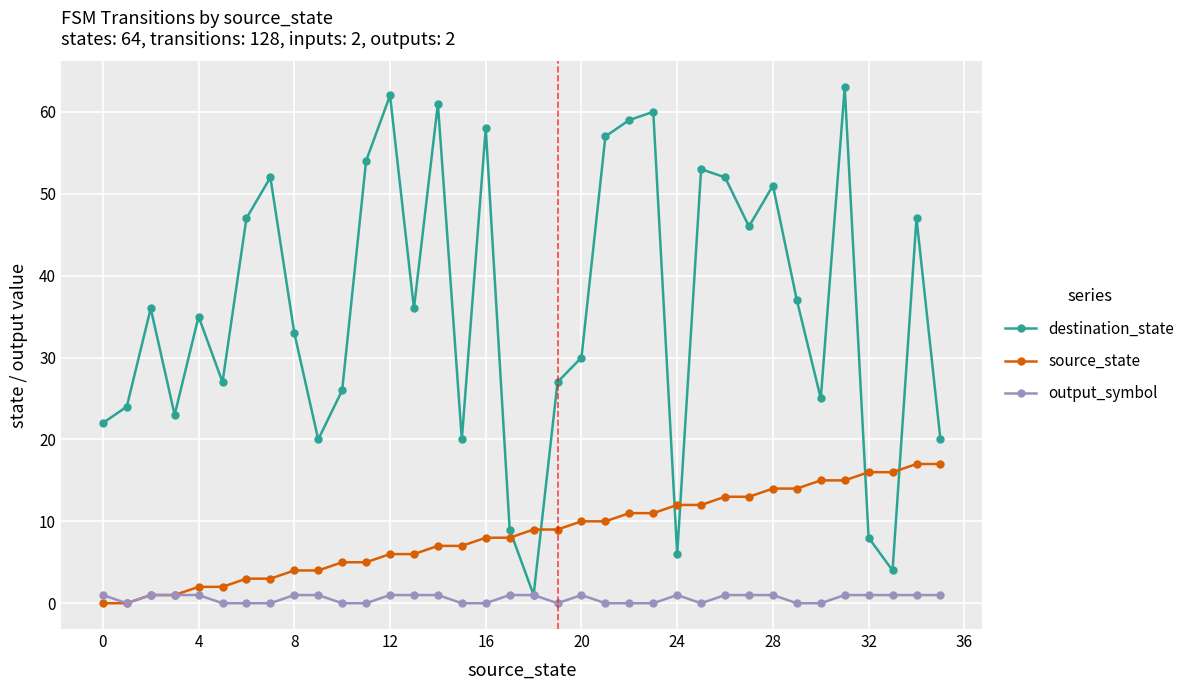

Reading right to left, what are all the values shown in this chart?

destination_state: 20	47	4	8	63	25	37	51	46	52	53	6	60	59	57	30	27	1	9	58	20	61	36	62	54	26	20	33	52	47	27	35	23	36	24	22
source_state: 17	17	16	16	15	15	14	14	13	13	12	12	11	11	10	10	9	9	8	8	7	7	6	6	5	5	4	4	3	3	2	2	1	1	0	0
output_symbol: 1	1	1	1	1	0	0	1	1	1	0	1	0	0	0	1	0	1	1	0	0	1	1	1	0	0	1	1	0	0	0	1	1	1	0	1